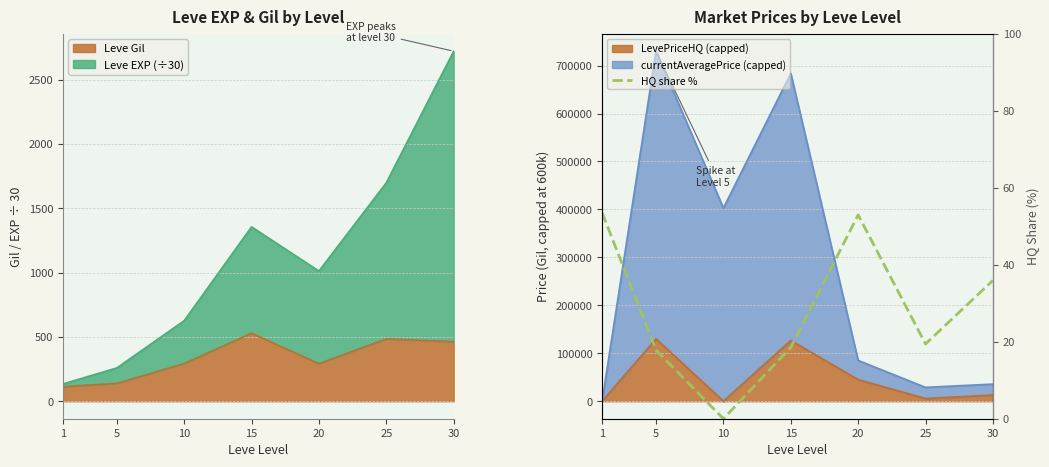

Reading left to right, list all the values displayed in this chart.

1=53.5	5=17.8	10=0.0	15=18.5	20=52.9	25=19.4	30=35.9